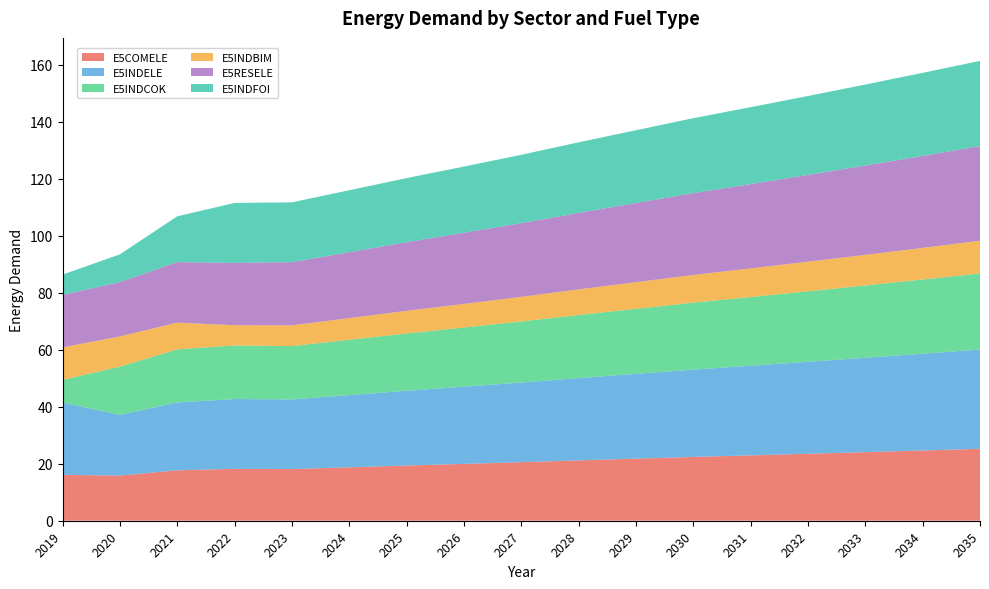

Reading left to right, what are all the values shown in this chart?

E5COMELE: 2019=16.1	2020=15.9	2021=17.7	2022=18.2	2023=18.1	2024=18.8	2025=19.4	2026=20.0	2027=20.6	2028=21.2	2029=21.8	2030=22.4	2031=22.9	2032=23.5	2033=24.1	2034=24.7	2035=25.2
E5INDELE: 2019=25.4	2020=21.3	2021=23.8	2022=24.5	2023=24.4	2024=25.3	2025=26.2	2026=27.1	2027=28.0	2028=28.9	2029=29.8	2030=30.7	2031=31.5	2032=32.3	2033=33.1	2034=34.0	2035=34.8
E5INDCOK: 2019=8.0	2020=16.9	2021=18.6	2022=18.8	2023=18.7	2024=19.4	2025=20.1	2026=20.8	2027=21.4	2028=22.1	2029=22.8	2030=23.5	2031=24.1	2032=24.7	2033=25.4	2034=26.0	2035=26.7
E5INDBIM: 2019=11.4	2020=10.6	2021=9.4	2022=7.1	2023=7.3	2024=7.6	2025=7.9	2026=8.3	2027=8.6	2028=9.0	2029=9.4	2030=9.7	2031=10.1	2032=10.4	2033=10.7	2034=11.1	2035=11.5
E5RESELE: 2019=18.4	2020=19.0	2021=21.3	2022=21.9	2023=22.2	2024=23.1	2025=24.1	2026=25.0	2027=25.9	2028=26.8	2029=27.8	2030=28.7	2031=29.6	2032=30.5	2033=31.4	2034=32.3	2035=33.2
E5INDFOI: 2019=7.1	2020=9.8	2021=16.1	2022=21.0	2023=21.0	2024=21.7	2025=22.5	2026=23.3	2027=24.0	2028=24.8	2029=25.5	2030=26.3	2031=27.0	2032=27.7	2033=28.4	2034=29.2	2035=29.9